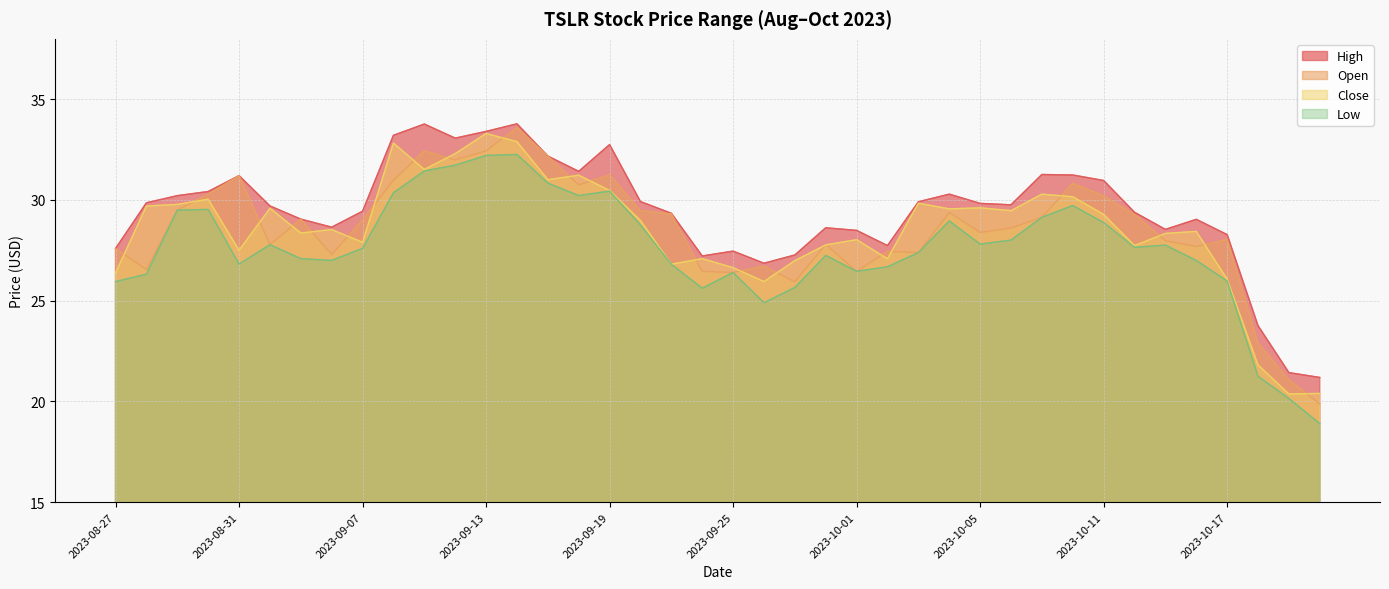

Which series changed the most between 2023-09-14 and 2023-10-01?

open